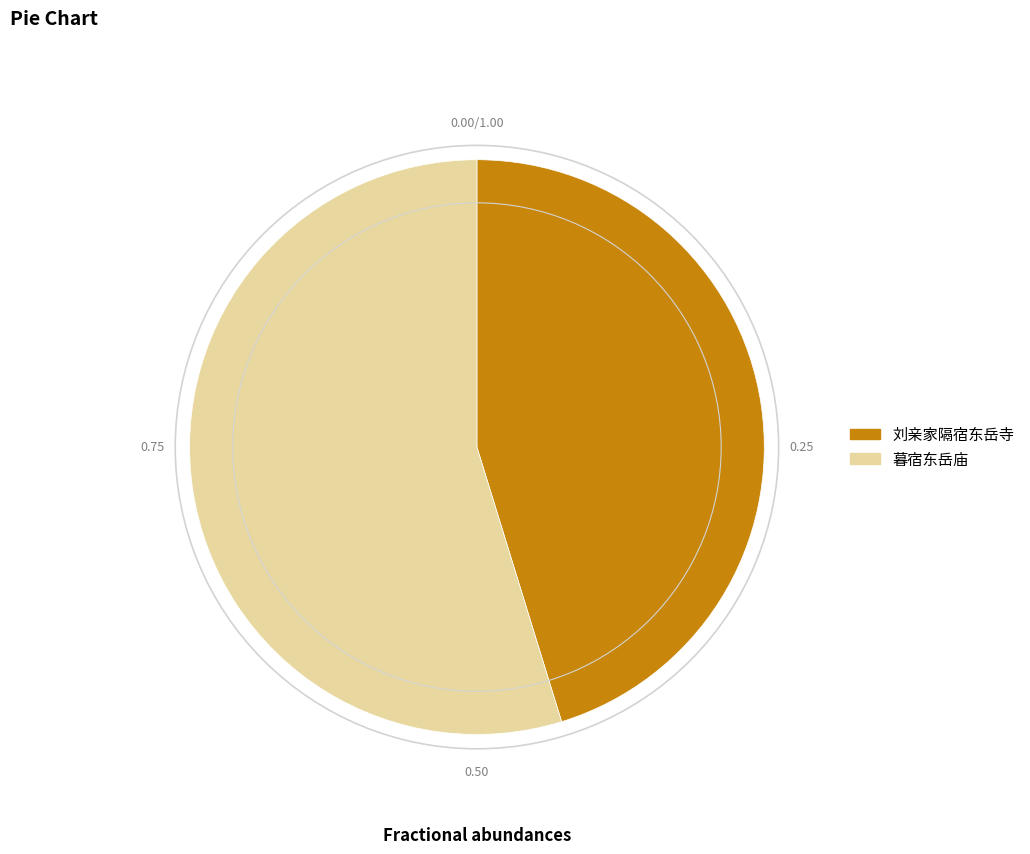

Is the sum of 刘亲家隔宿东岳寺 and 暮宿东岳庙 greater than half?

Yes